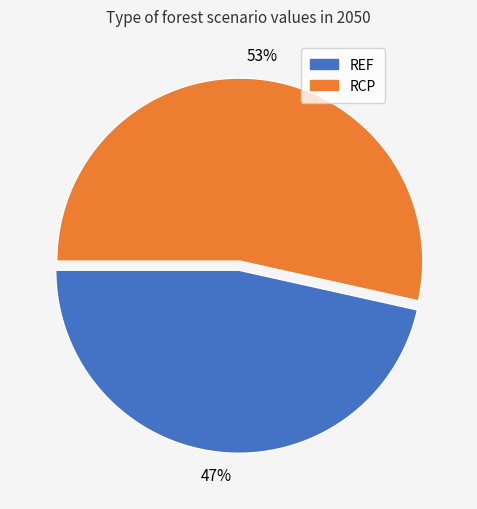

Does any single category account for the majority?

Yes